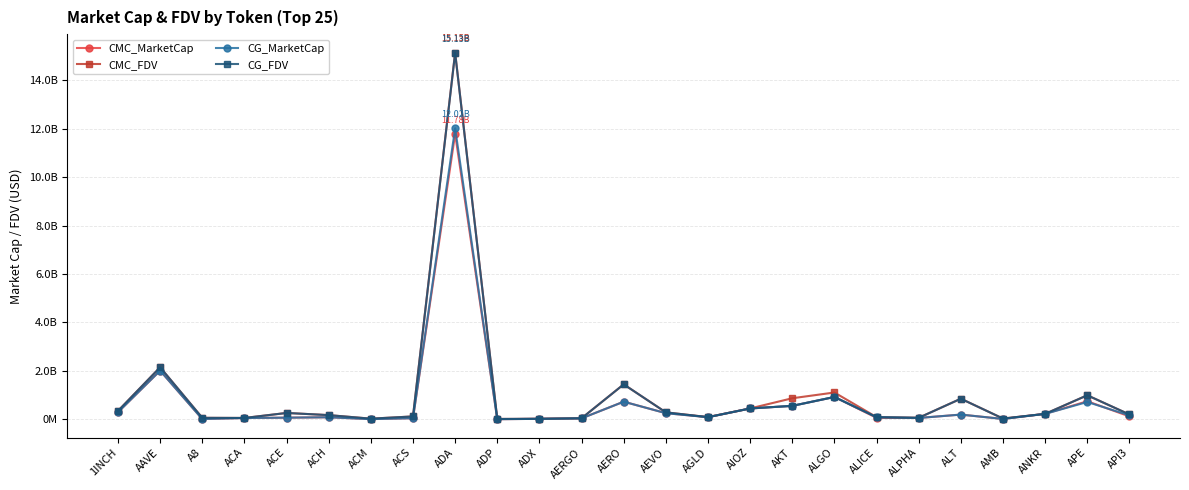

Is this an area chart (filled region under the line)?

No